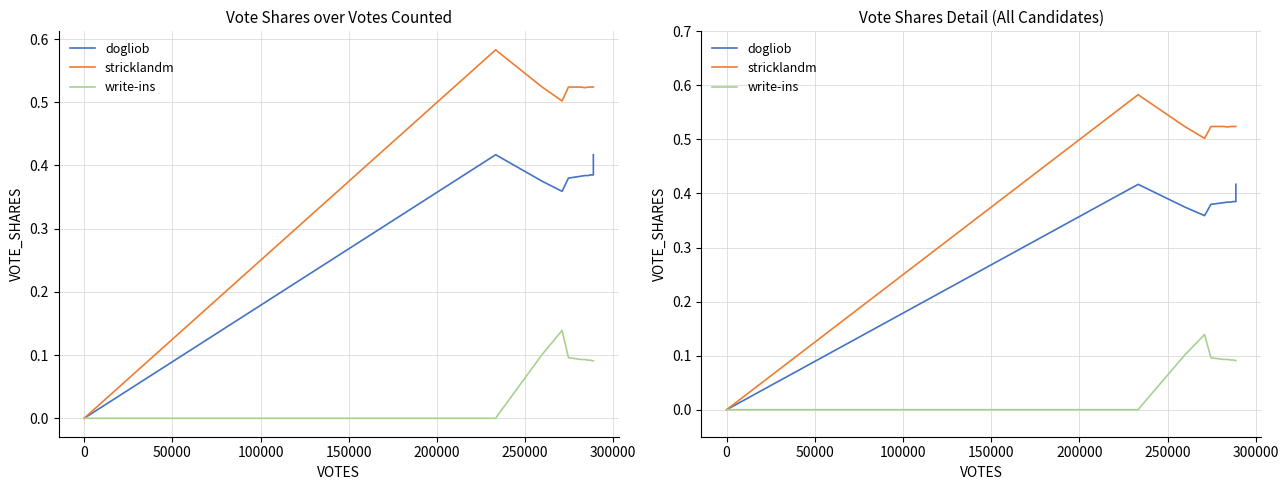

Rank the series by their maximum value, from lowest to highest.

write-ins, dogliob, stricklandm